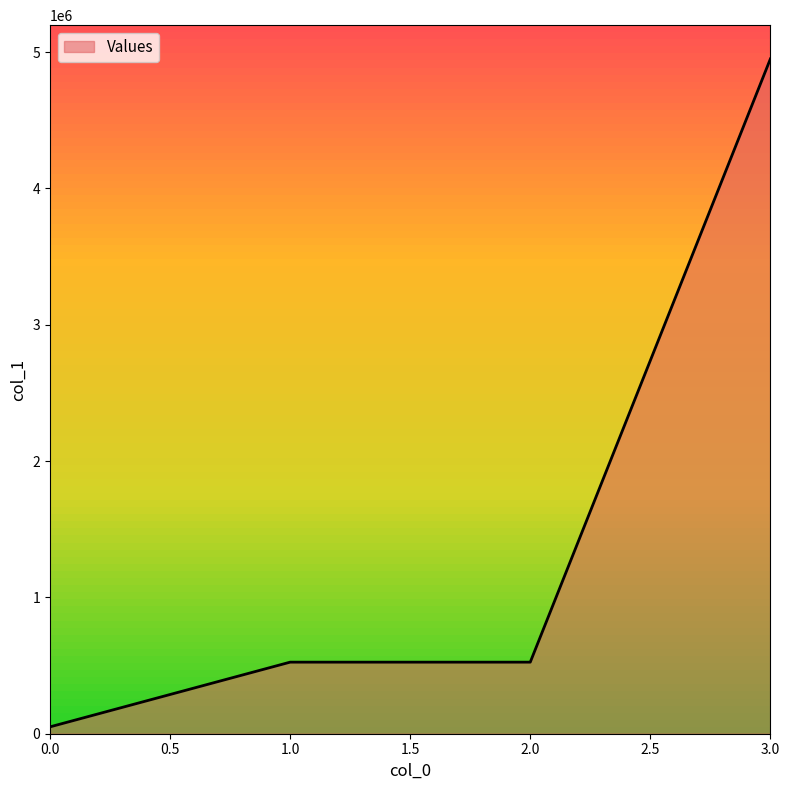

What is the change in value from 1.0 to 3.0?

+4425000